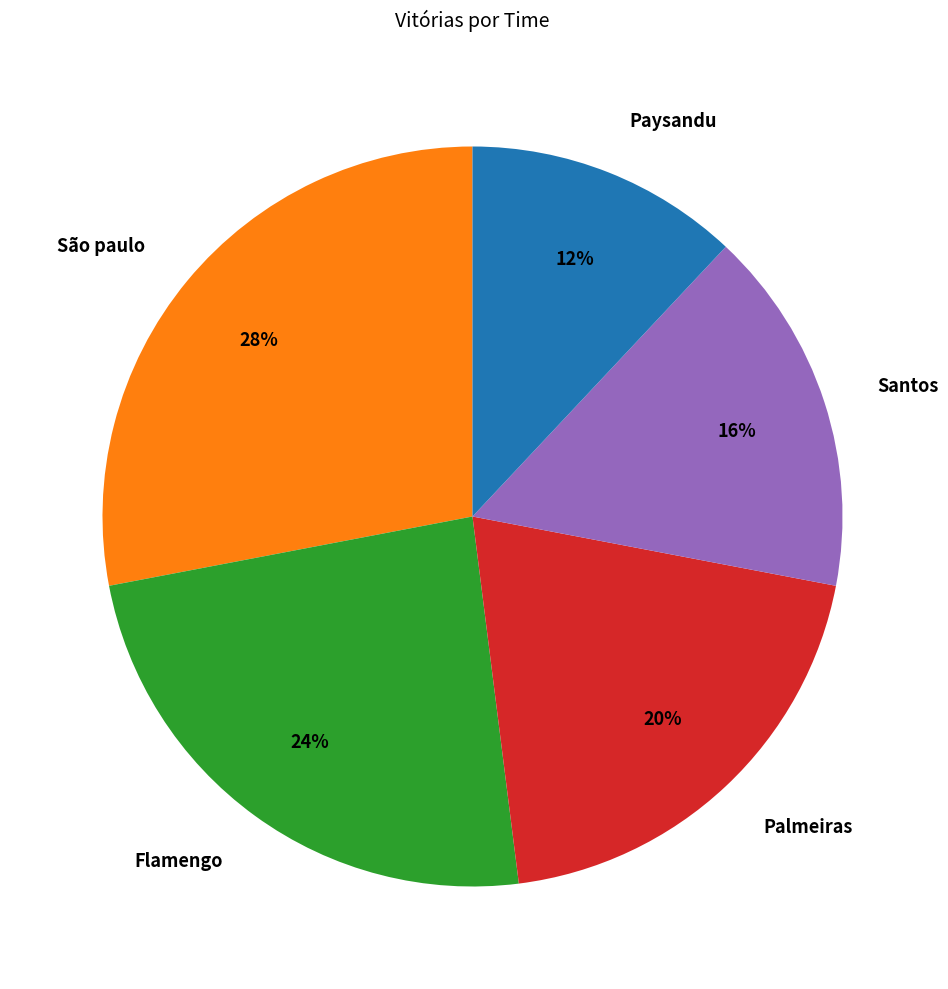

The Palmeiras slice represents 28% of the pie. True or false?

False